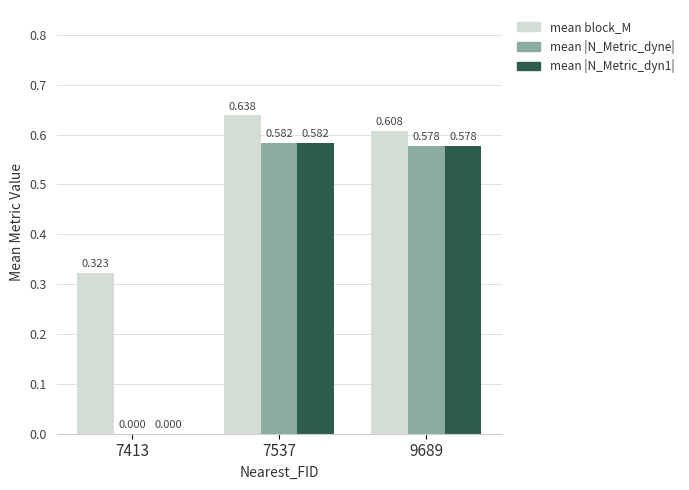

How many groups of bars are there?

3